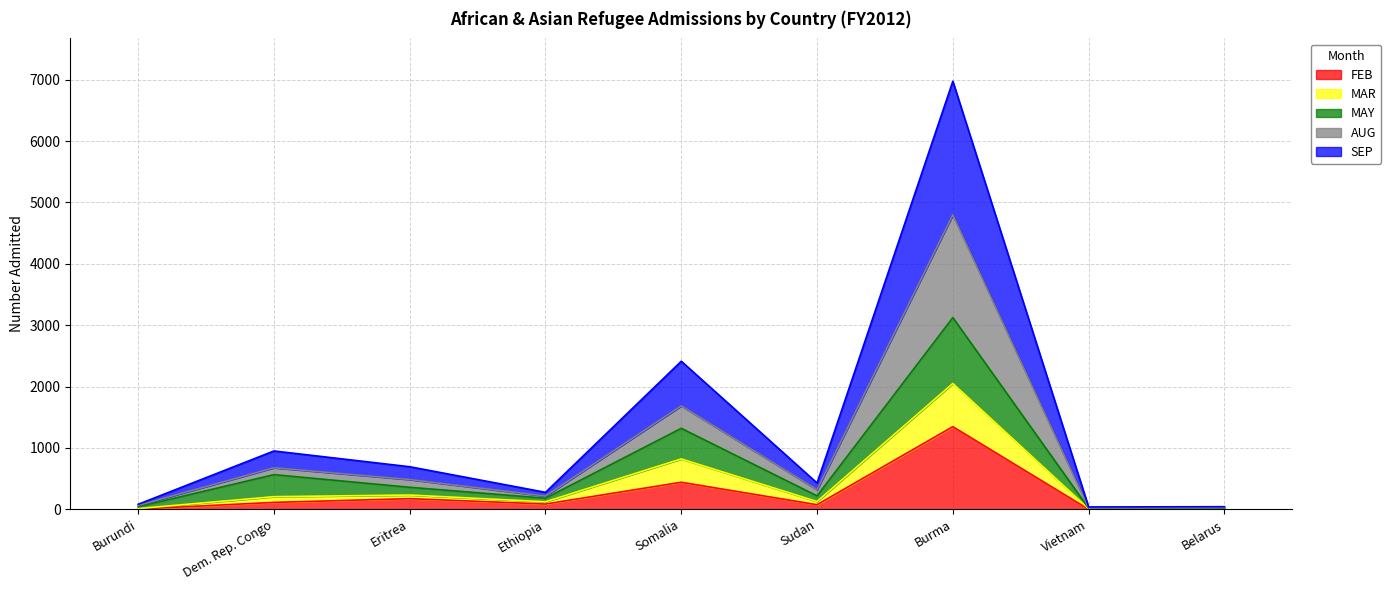

What is the label of the 5th point from the left?

Somalia